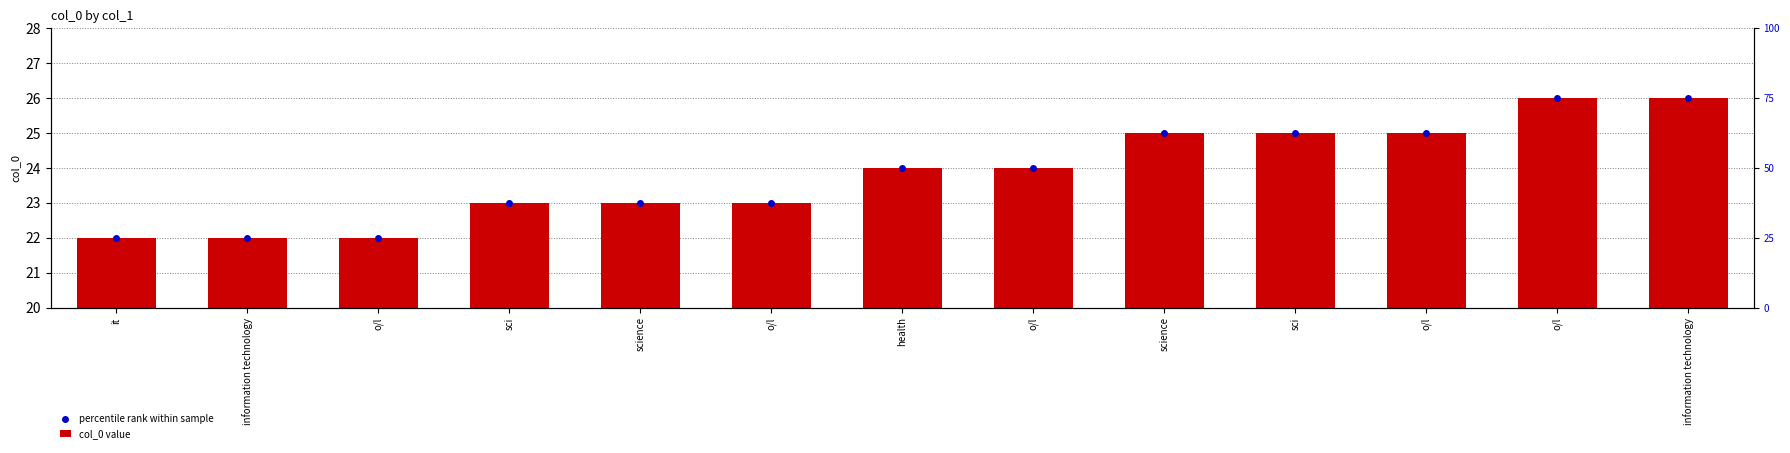

What value does the percentile rank within sample series have at o/l?

26